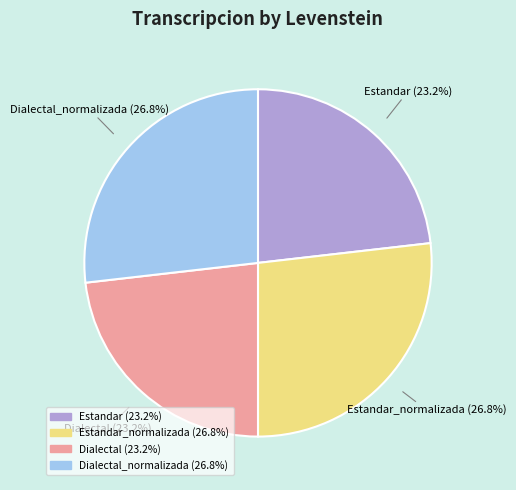

Is Dialectal_normalizada the majority of the pie?

No